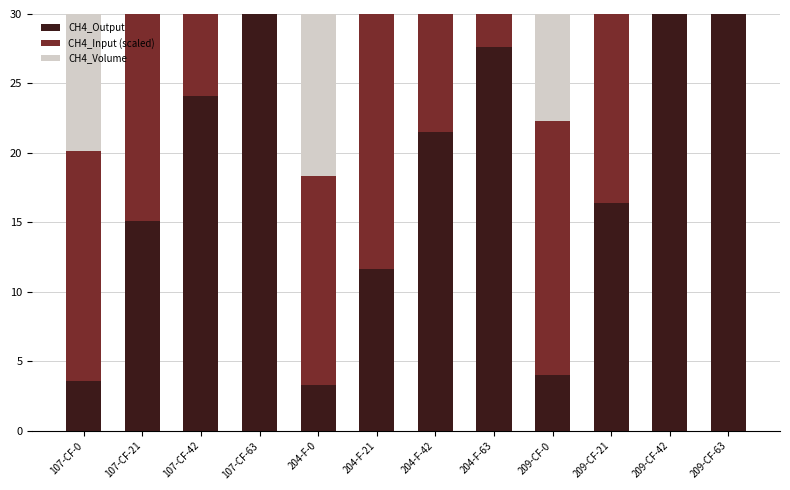

Rank the categories by CH4_Output value from lowest to highest.

204-F-0, 107-CF-0, 209-CF-0, 204-F-21, 107-CF-21, 209-CF-21, 204-F-42, 107-CF-42, 204-F-63, 209-CF-42, 107-CF-63, 209-CF-63